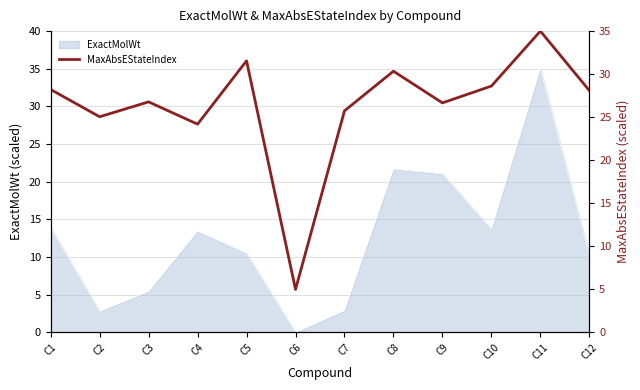

At which label does ExactMolWt first exceed 13?

C1